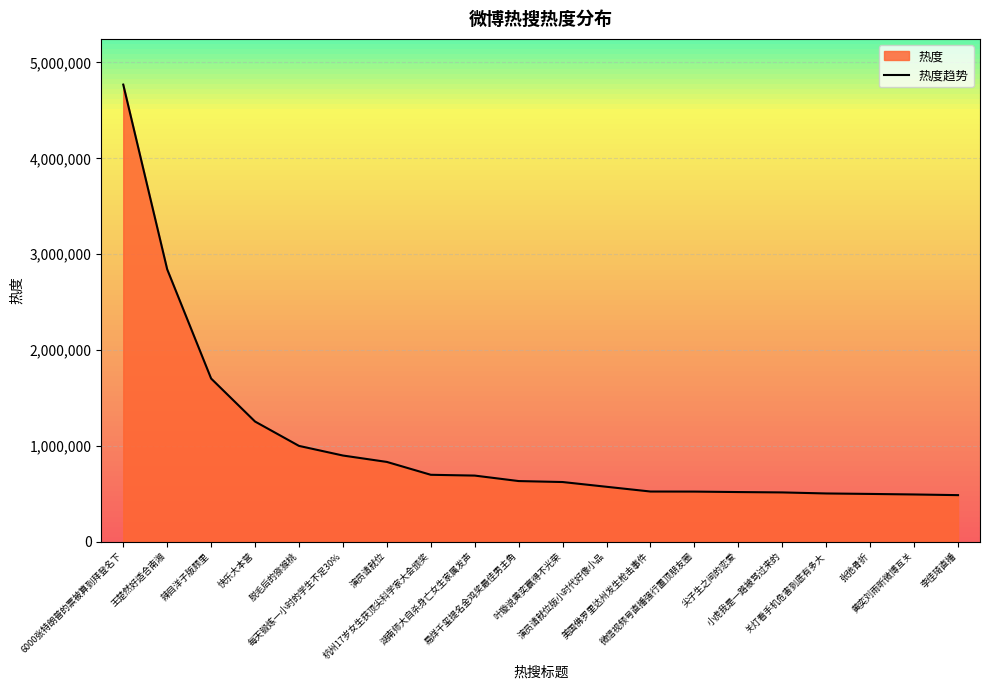

The chart shows a value of 817241 at 叶璇说黄奕赢得不光荣. True or false?

False